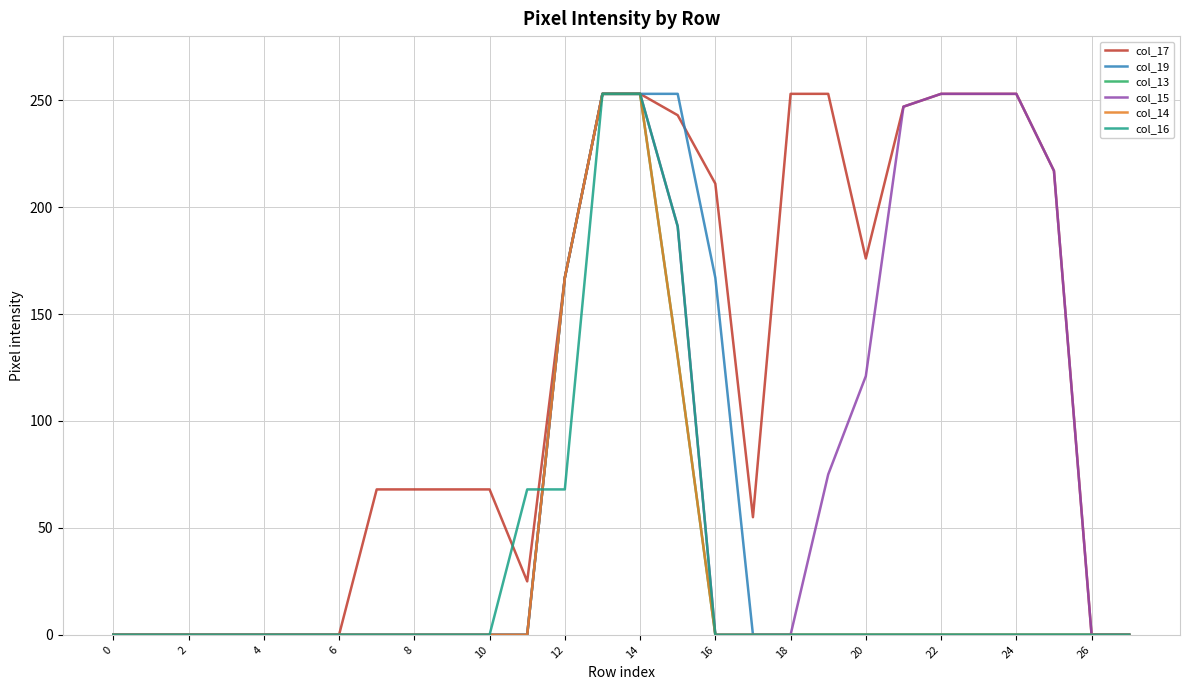

Rank the series by their maximum value, from highest to lowest.

col_17, col_19, col_13, col_15, col_14, col_16